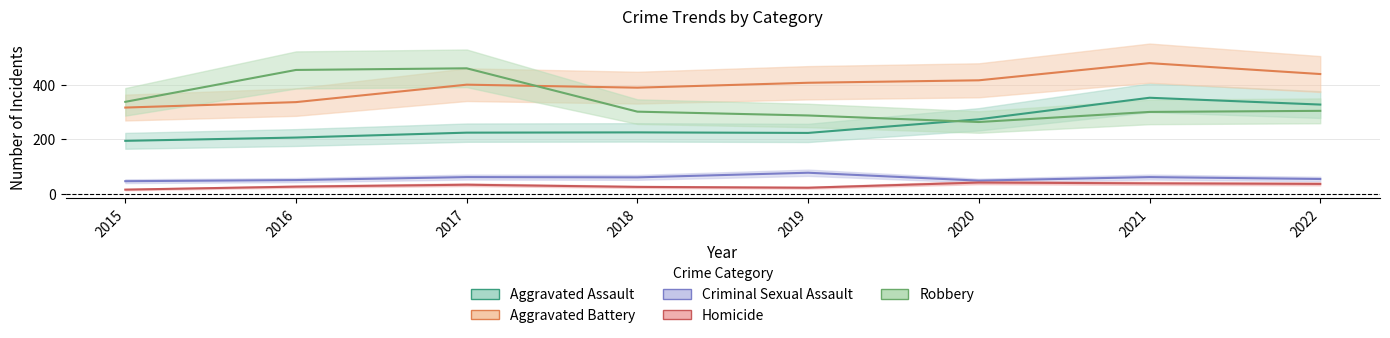

What is the maximum value shown in the chart?

479